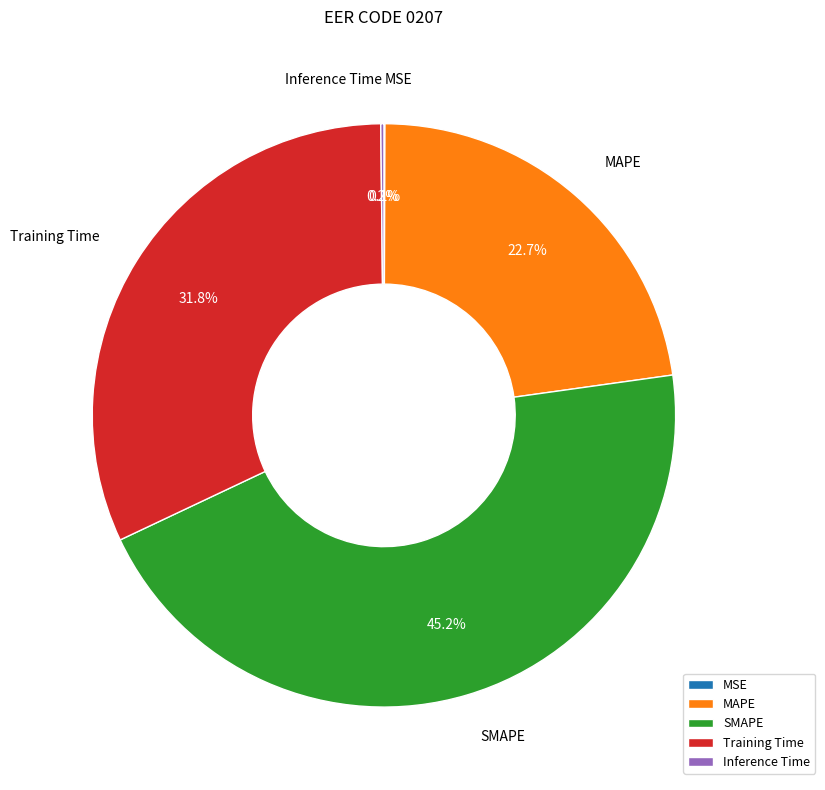

Does MAPE account for over 50% of the chart?

No